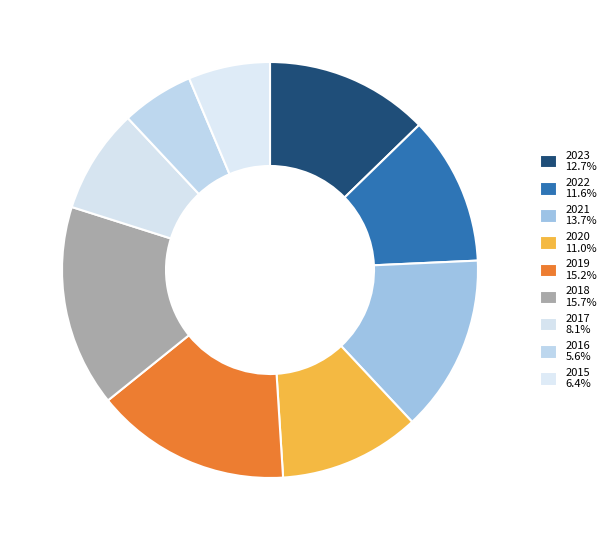

How many segments does this pie chart have?

9